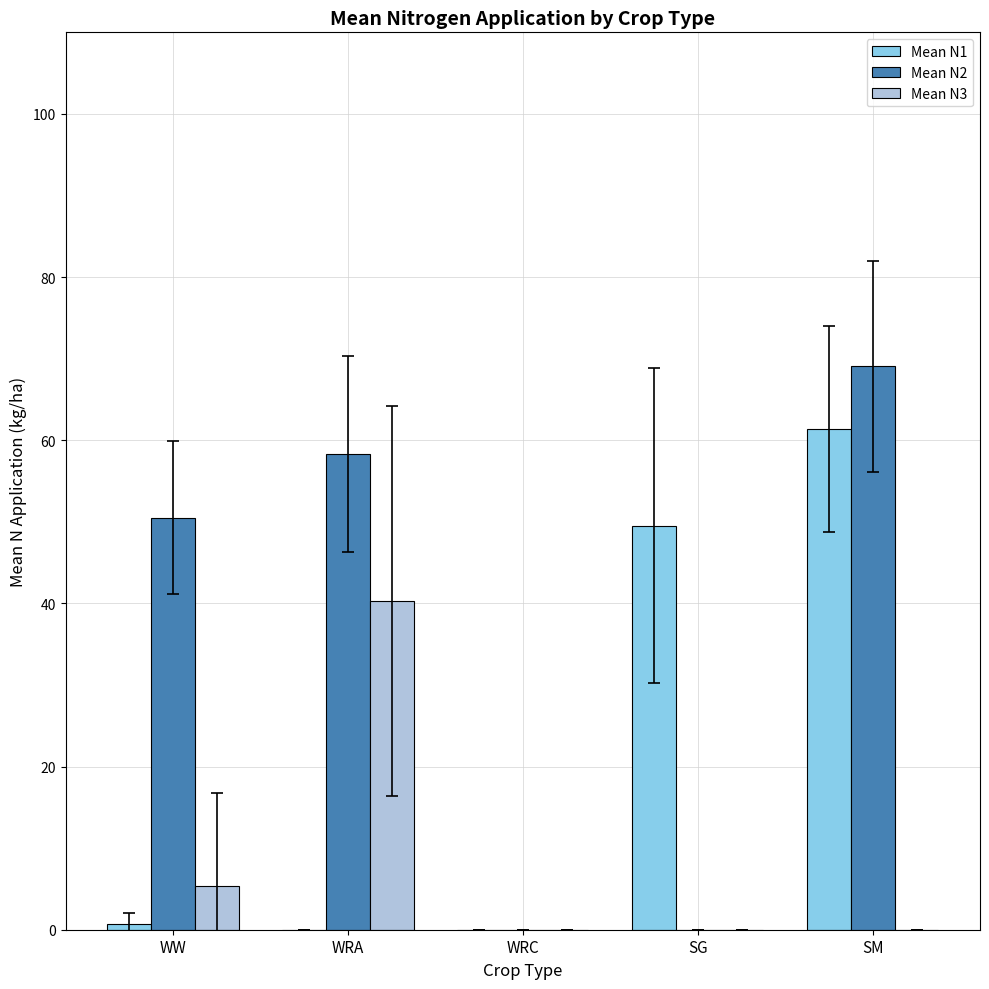

What are all the series names shown in the legend?

Mean N1, Mean N2, Mean N3